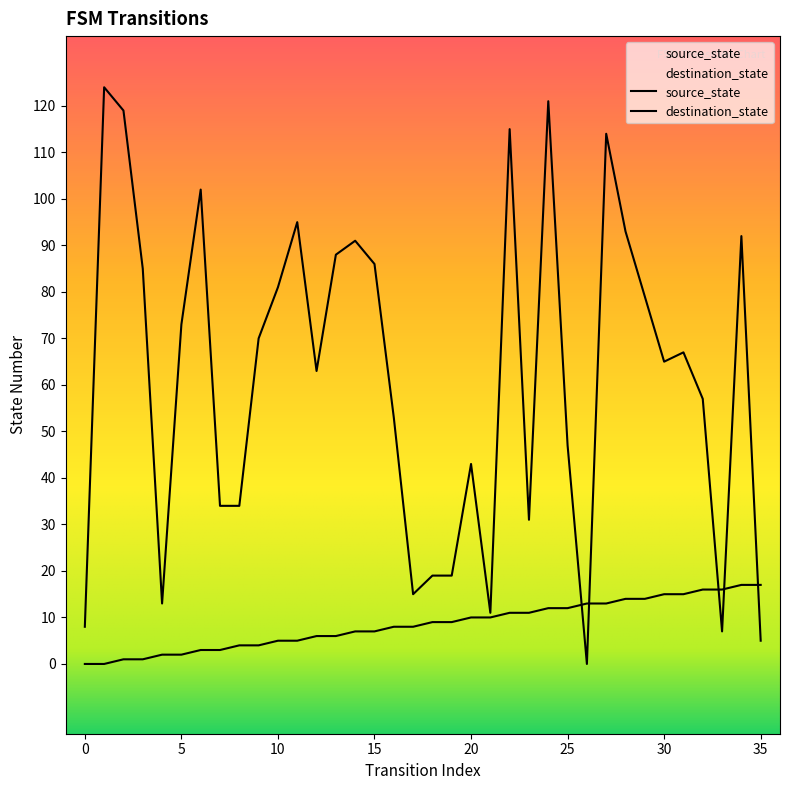

Reading left to right, extract all data points from this chart.

source_state: 0=0	1=0	2=1	3=1	4=2	5=2	6=3	7=3	8=4	9=4	10=5	11=5	12=6	13=6	14=7	15=7	16=8	17=8	18=9	19=9	20=10	21=10	22=11	23=11	24=12	25=12	26=13	27=13	28=14	29=14	30=15	31=15	32=16	33=16	34=17	35=17
destination_state: 0=8	1=124	2=119	3=85	4=13	5=73	6=102	7=34	8=34	9=70	10=81	11=95	12=63	13=88	14=91	15=86	16=53	17=15	18=19	19=19	20=43	21=11	22=115	23=31	24=121	25=47	26=0	27=114	28=93	29=79	30=65	31=67	32=57	33=7	34=92	35=5